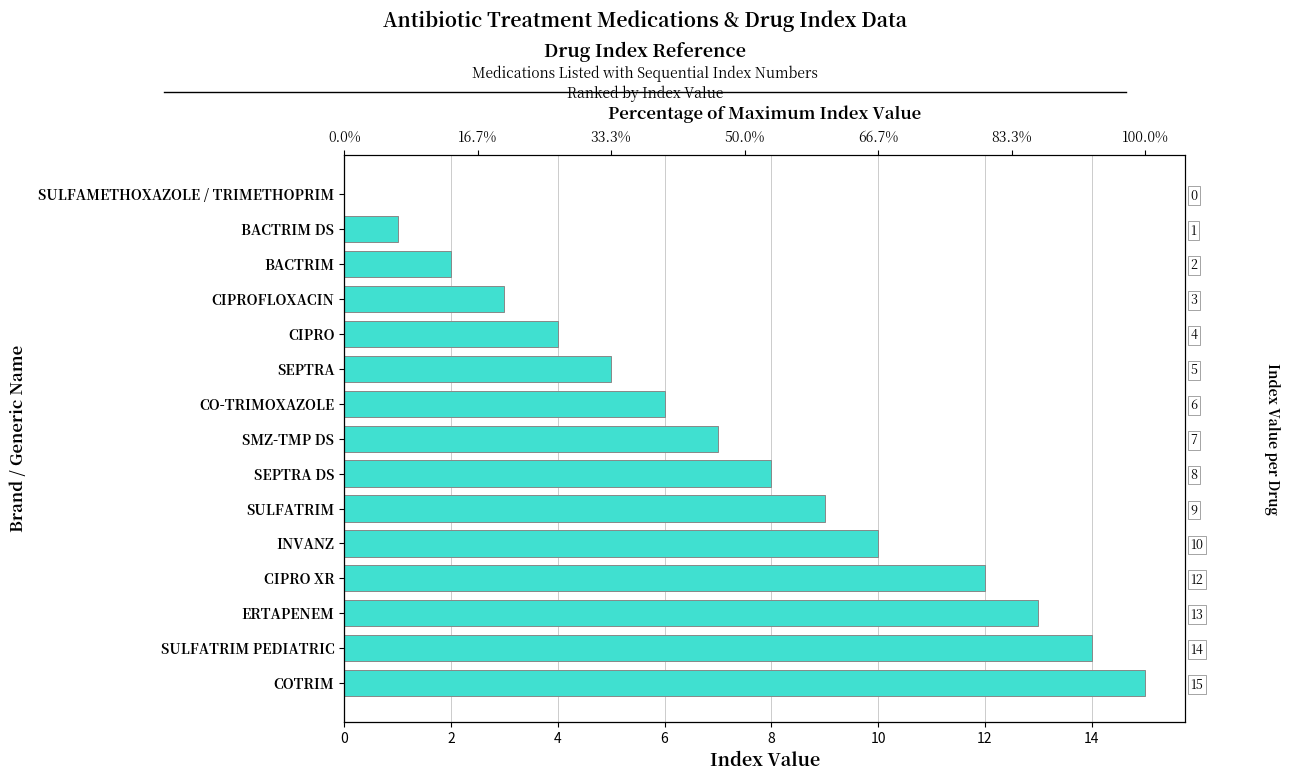

What is the difference between the maximum and second lowest values?

14